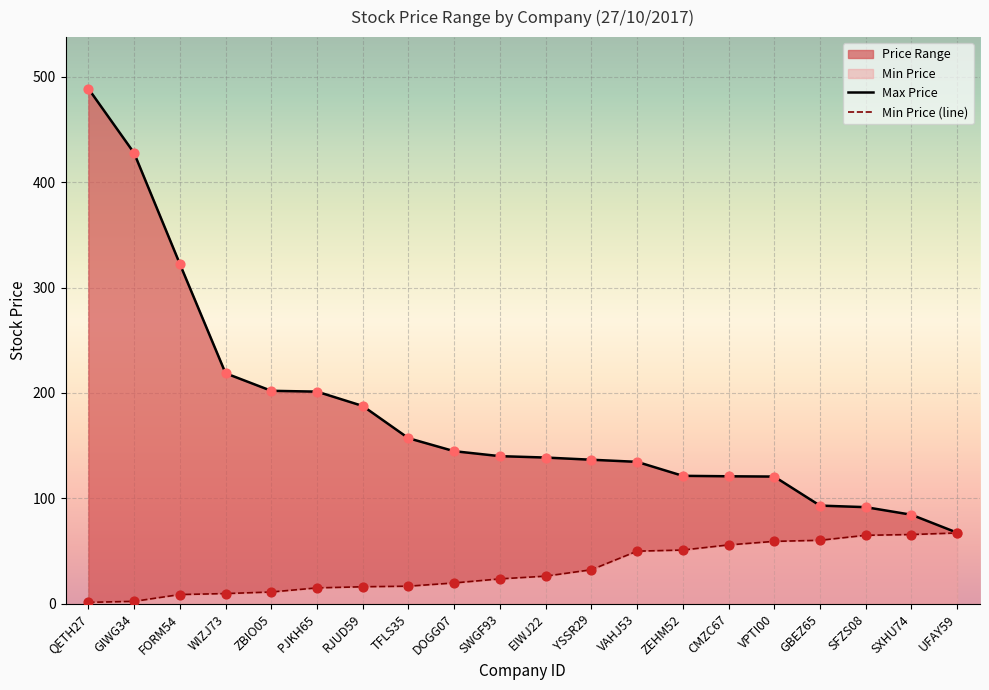

Which series has the largest Y range (max minus min)?

Max Price